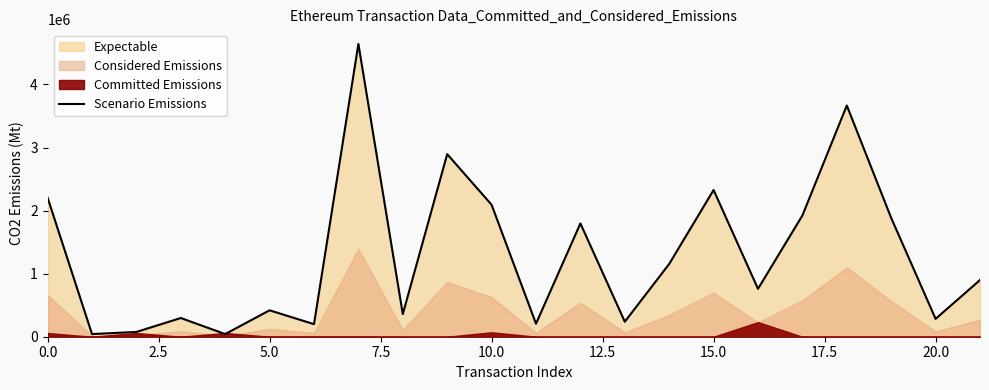

Reading right to left, transcribe all the data shown in this chart.

898725	283377	1883448	3666928	1922738	759455	2326589	1154160	237848	1796629	206346	2092425	2895334	359478	4642743	199186	418675	42000	296504	75571	42000	2204582